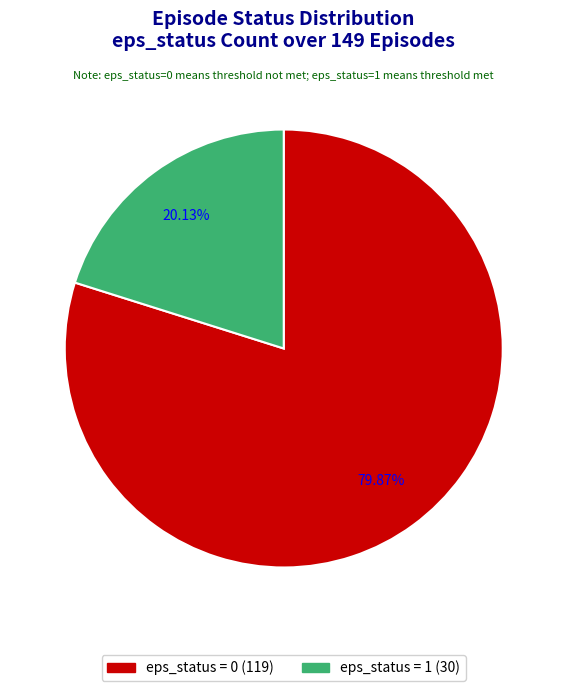

Does any single category account for the majority?

Yes